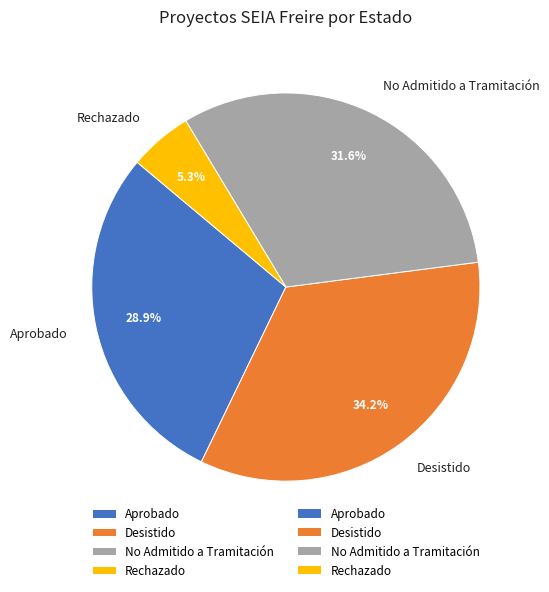

Do Rechazado and Desistido together represent more than half of the pie?

No